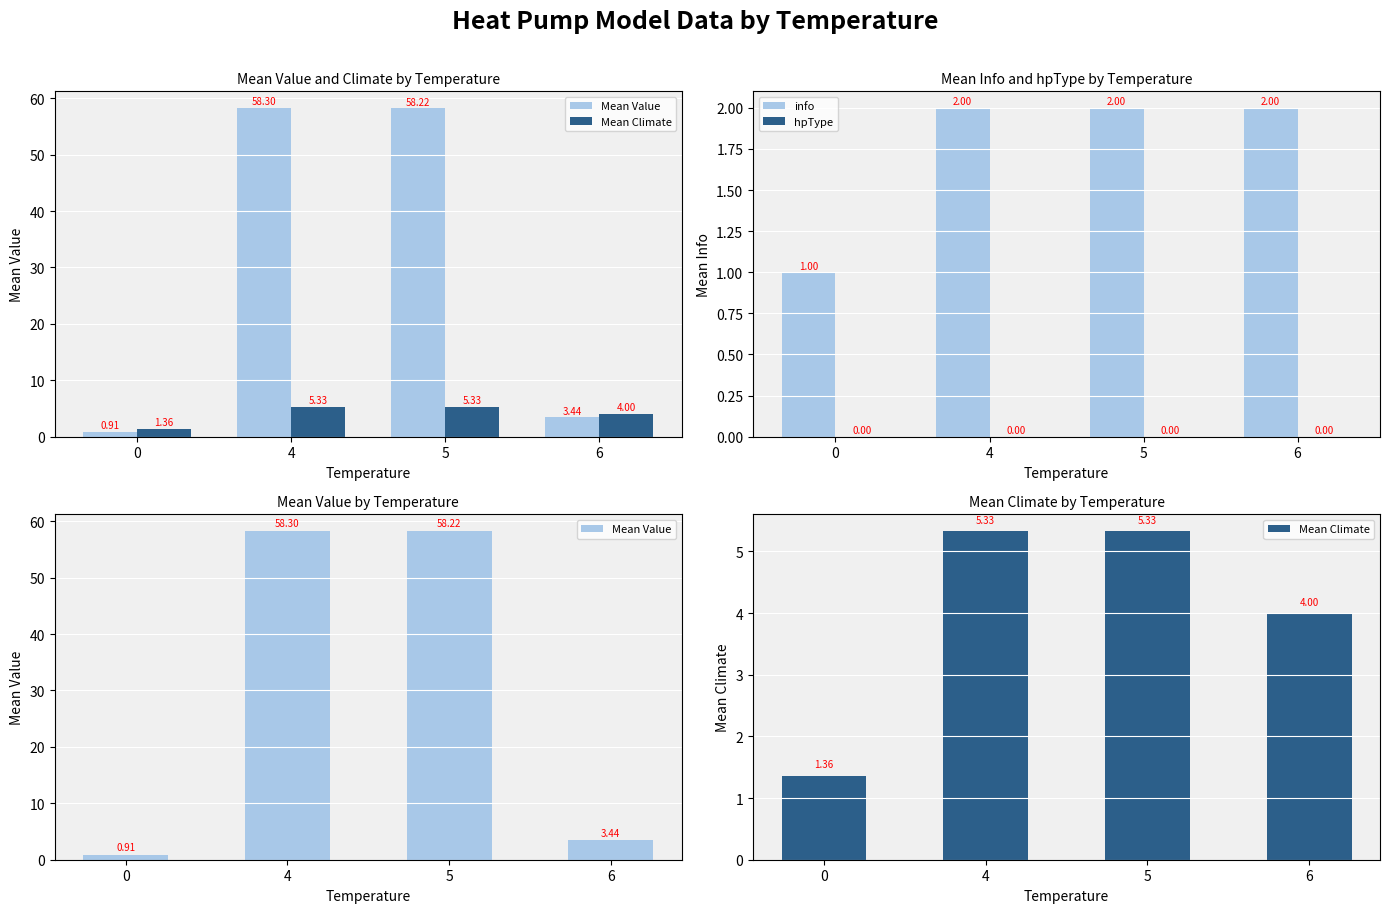

What is the sum of the info values at 4 and 0?

3